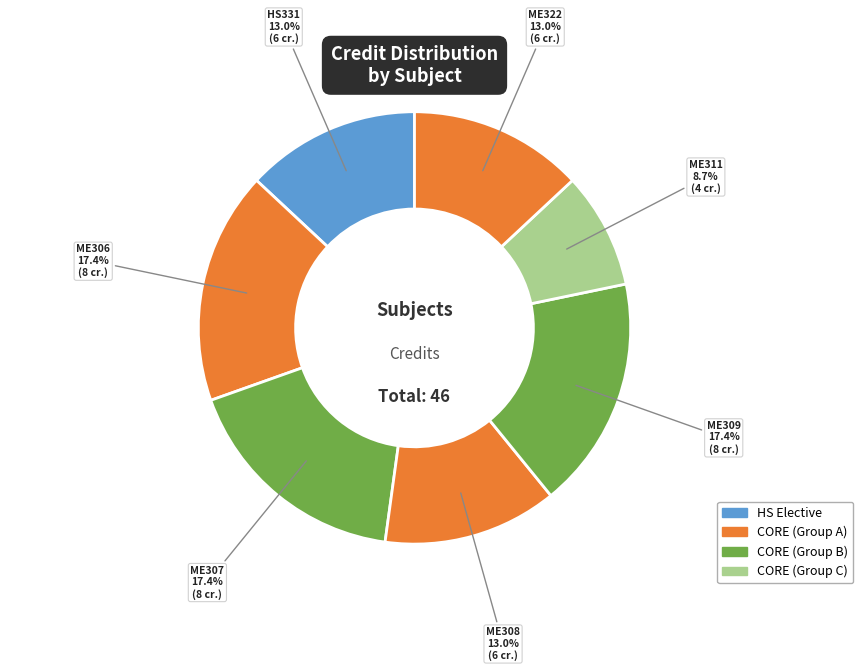

Which category has the smallest portion of the pie?

ME311